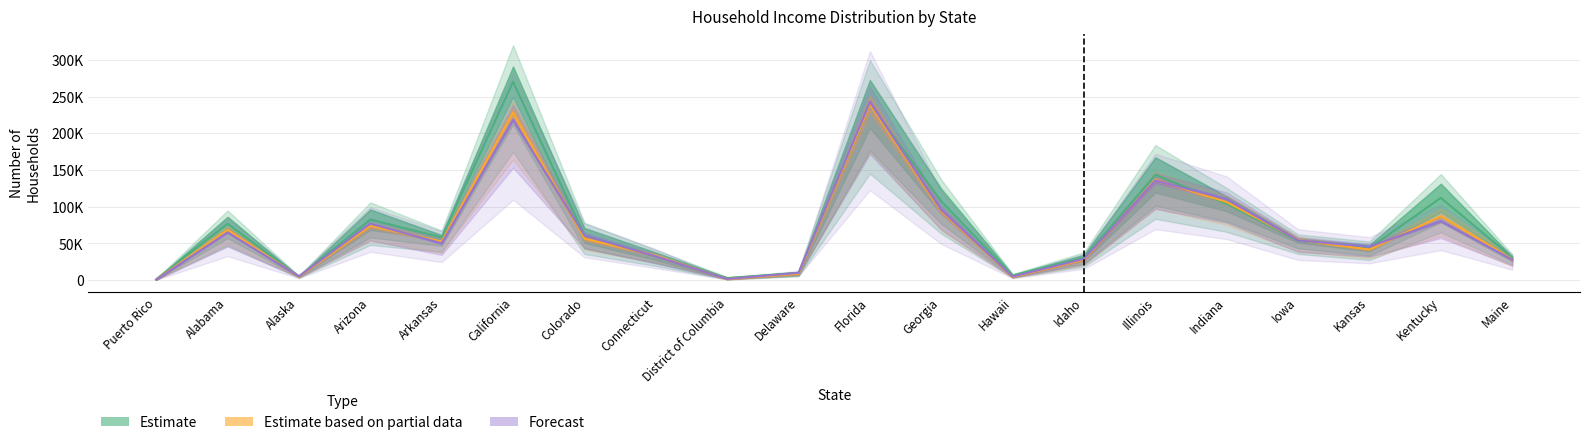

What is the approximate value of 10_15 at Georgia?

93795.0